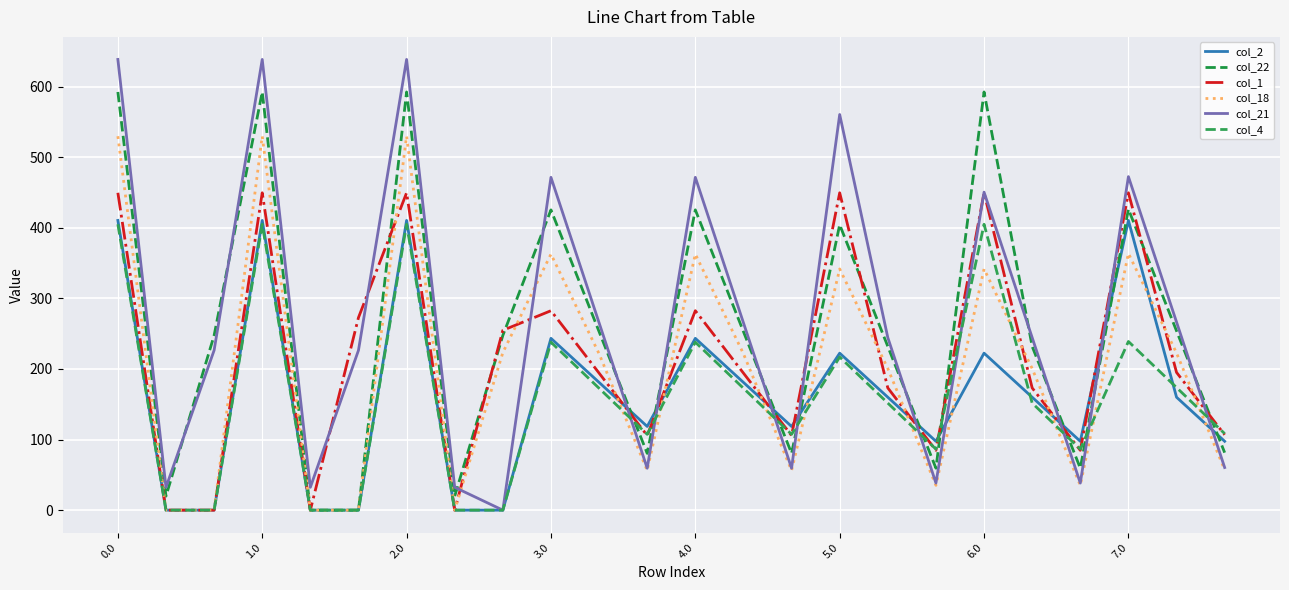

Does the chart have visible grid lines?

Yes